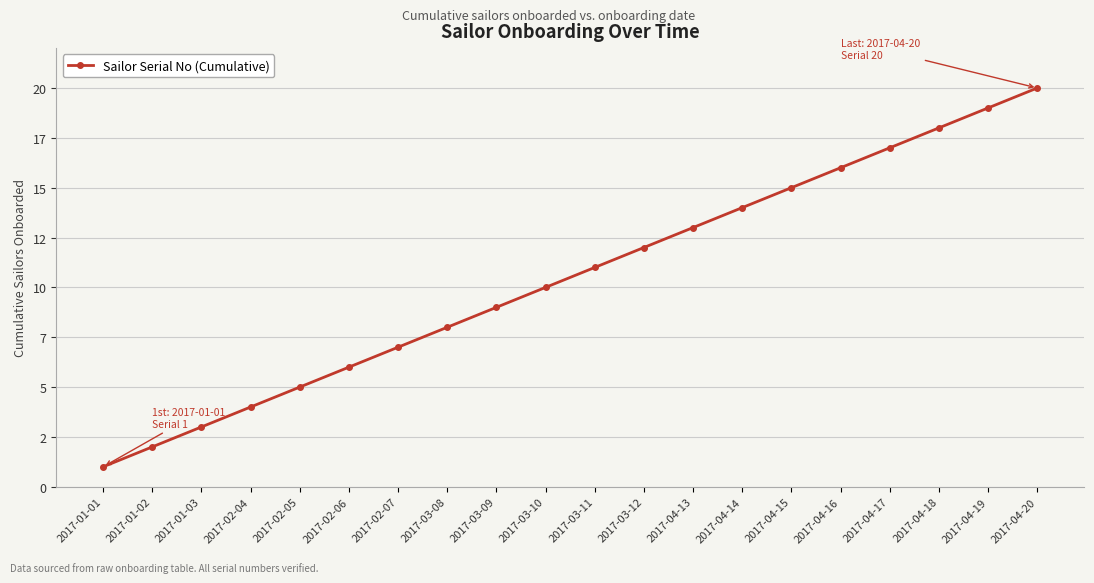

What is the value of the 8th point from the left?

8